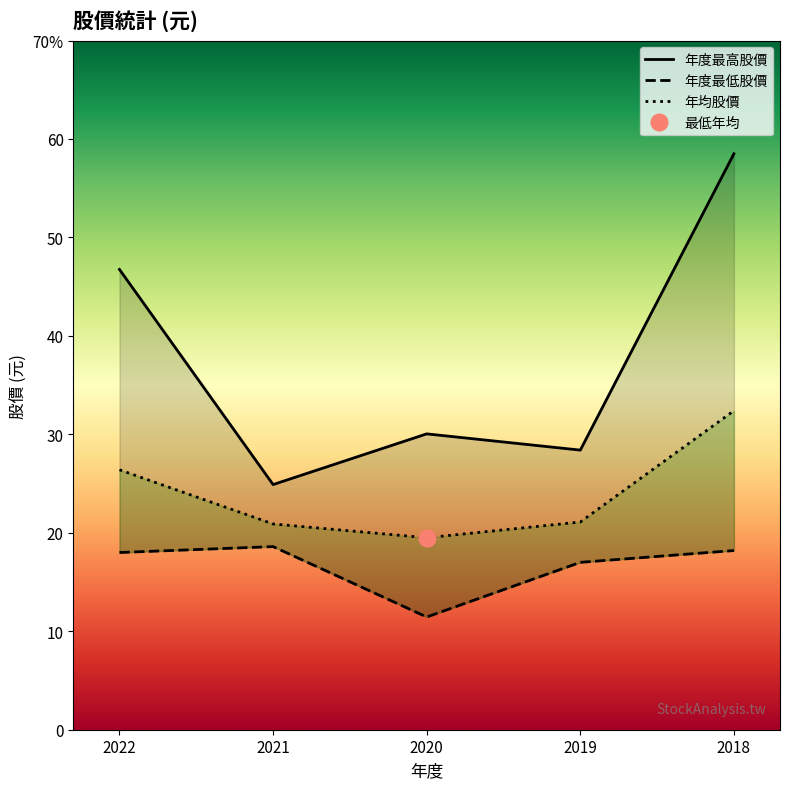

Is it true that 年度最高股價 equals 28.4 at 2019?

True